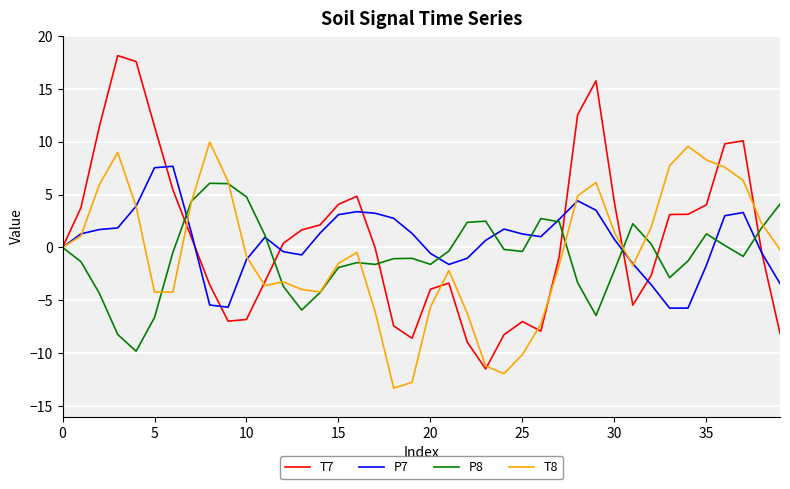

Rank the series by their maximum value, from highest to lowest.

T7, T8, P7, P8